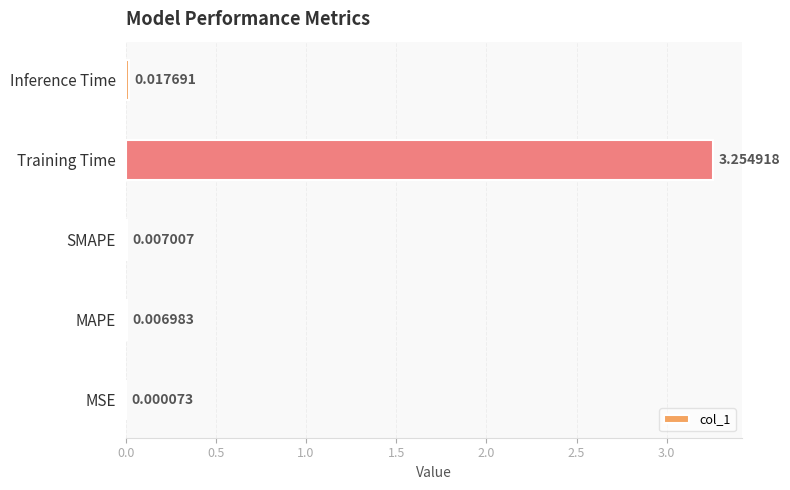

Between Training Time and SMAPE, which is larger?

Training Time